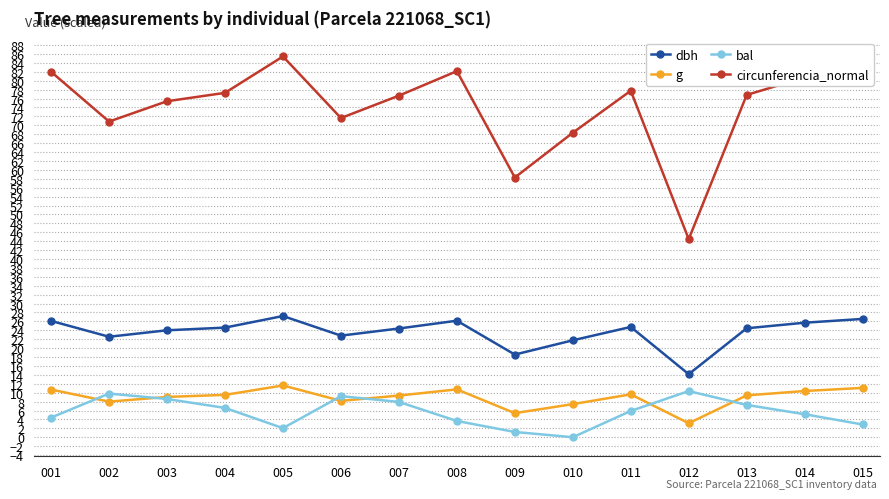

What is the spread (max minus min) of values at 012?

41.3